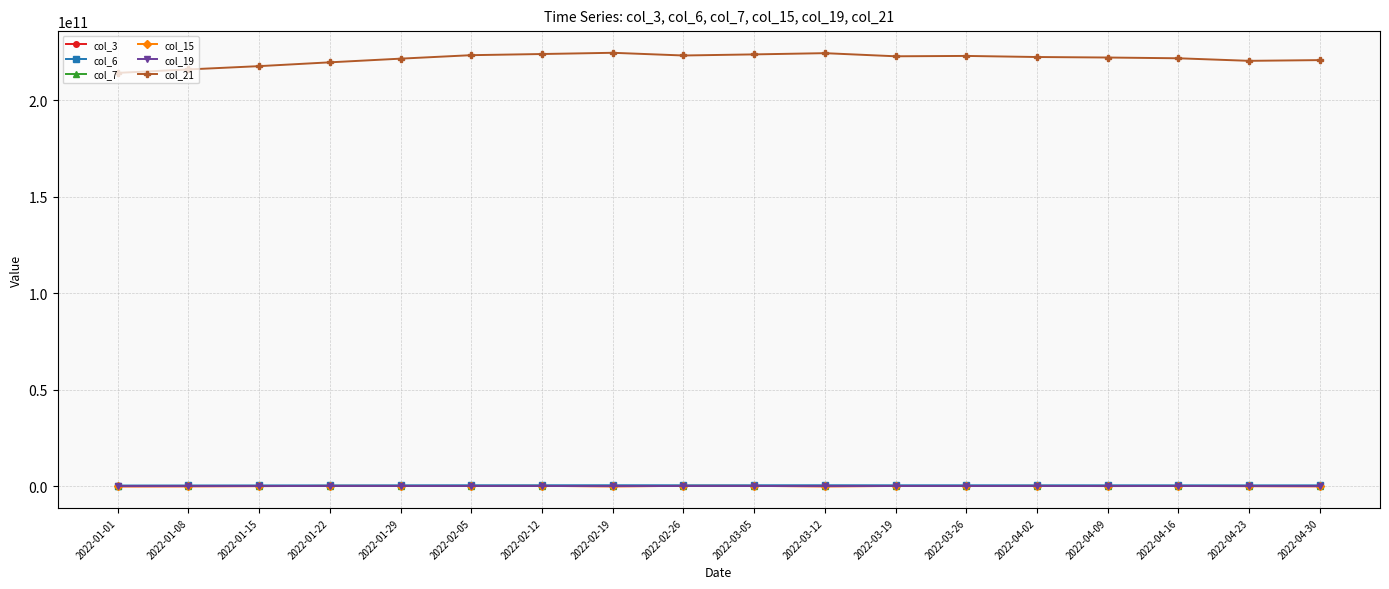

What is the smallest value displayed?

18964